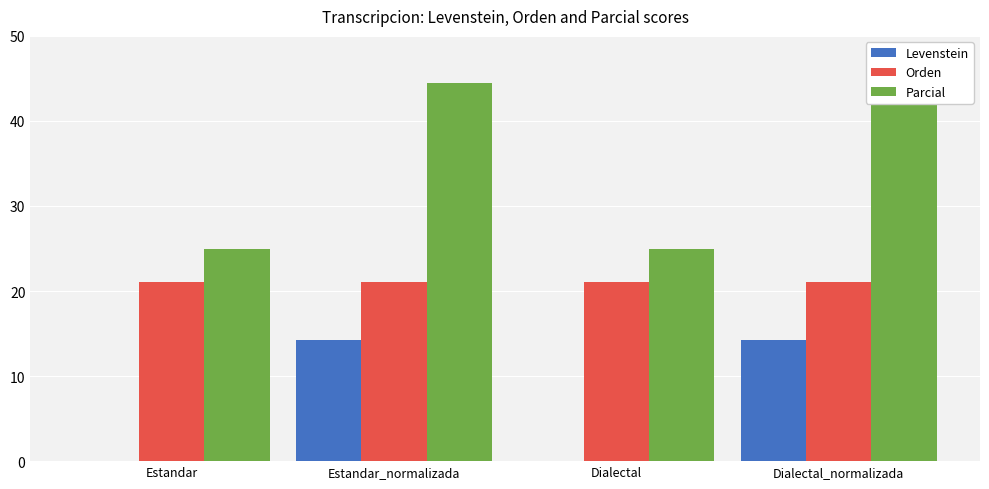

Reading right to left, what are all the values shown in this chart?

Levenstein: Dialectal_normalizada=14.3	Dialectal=0.0	Estandar_normalizada=14.3	Estandar=0.0
Orden: Dialectal_normalizada=21.1	Dialectal=21.1	Estandar_normalizada=21.1	Estandar=21.1
Parcial: Dialectal_normalizada=44.4	Dialectal=25.0	Estandar_normalizada=44.4	Estandar=25.0